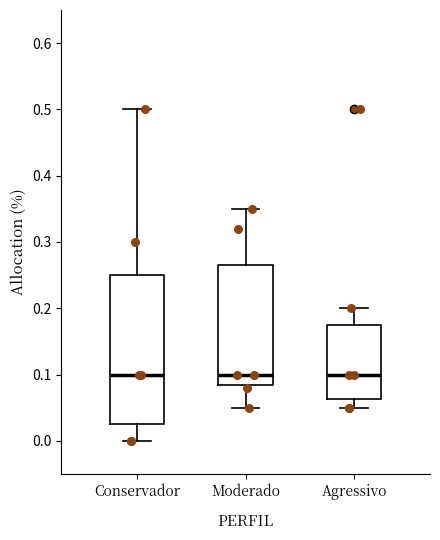

Comparing the boxes themselves (not the whiskers), which one is the tallest?

Conservador